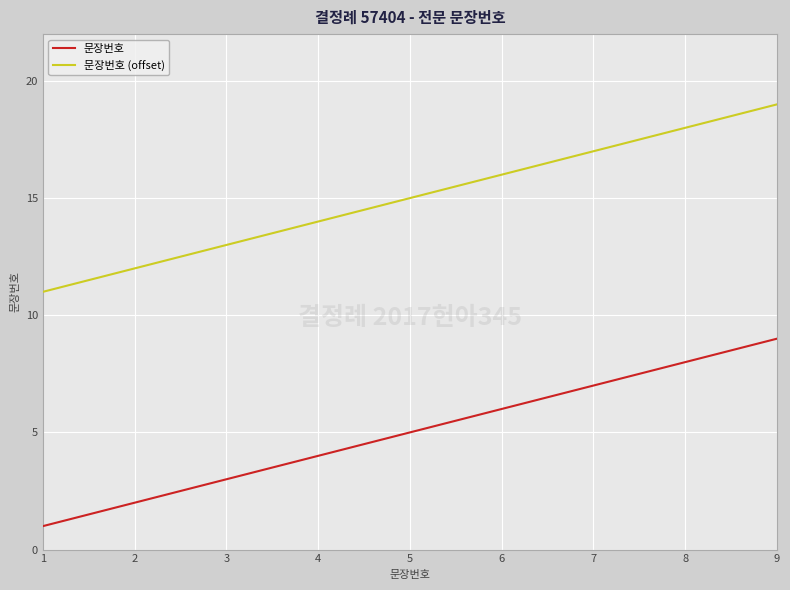

True or false: 문장번호 has a value of 5 at 3.

False